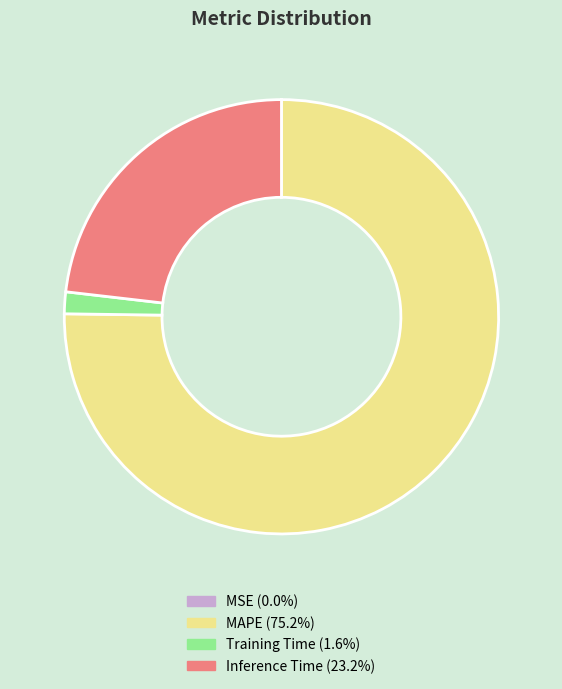

Is there any slice that represents more than half of the pie?

Yes